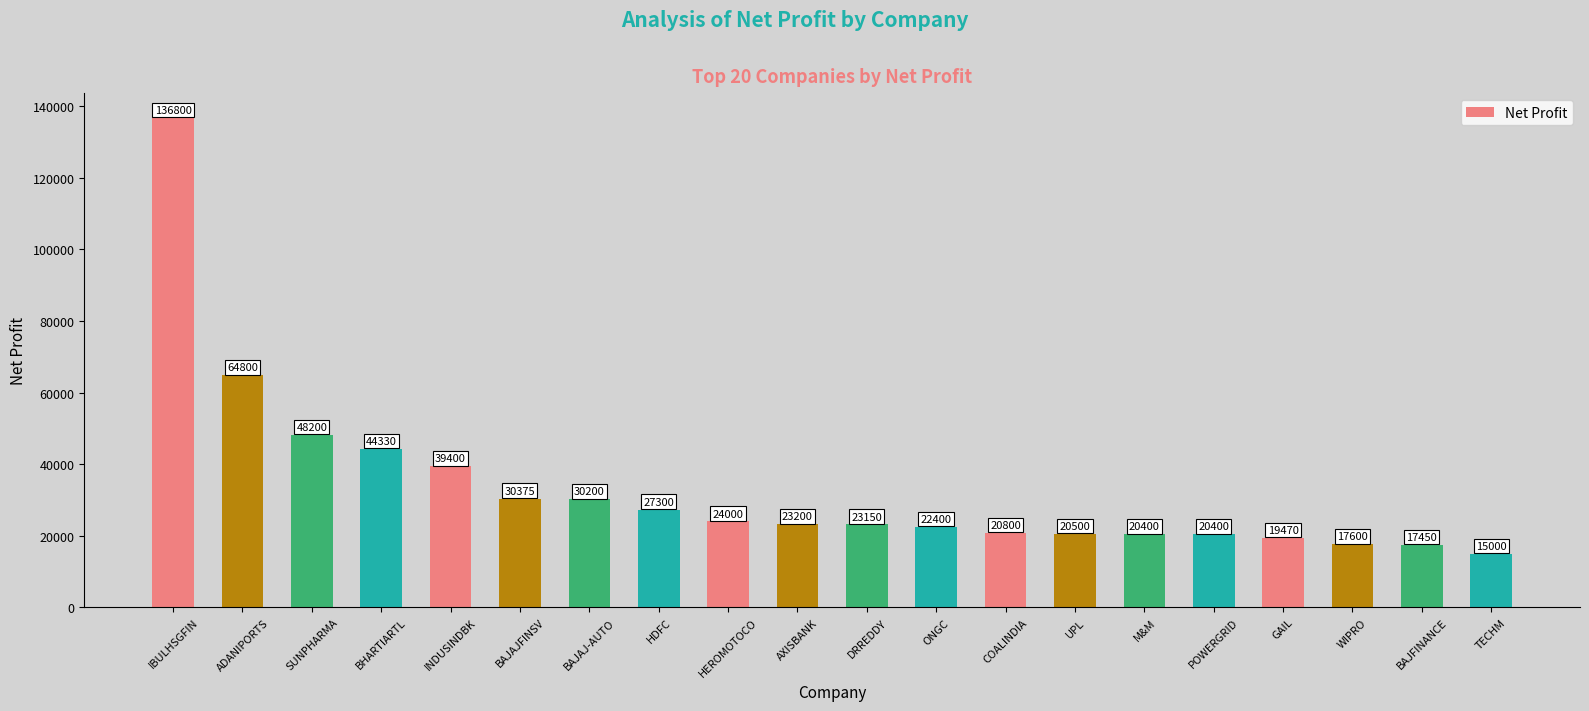

The value at GAIL is 31376. True or false?

False